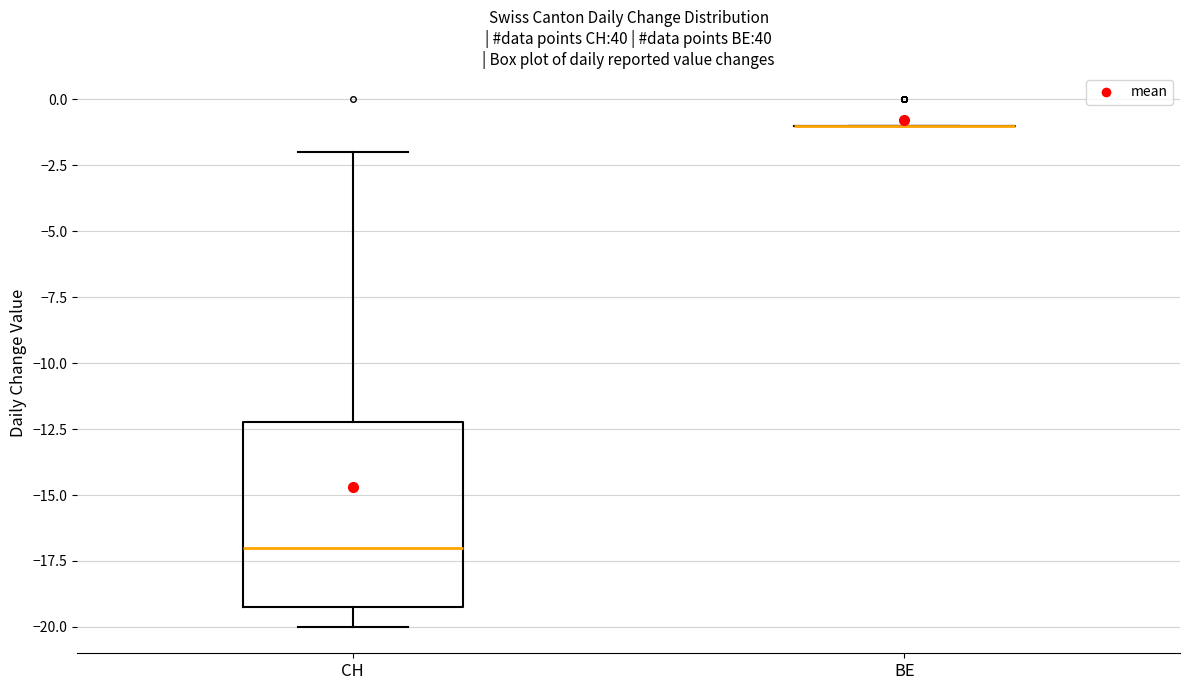

Reading left to right, transcribe this box plot: for each box, give where its median line is, the range the box spans, and where its two whiskers end, as read against the y-axis. The values are not printed on the chart, so give them approximately, as read against the axis.

CH: median -17, box -19 to -12, whiskers -20 to -2
BE: box collapsed to a line at -1, whiskers -1 to -1